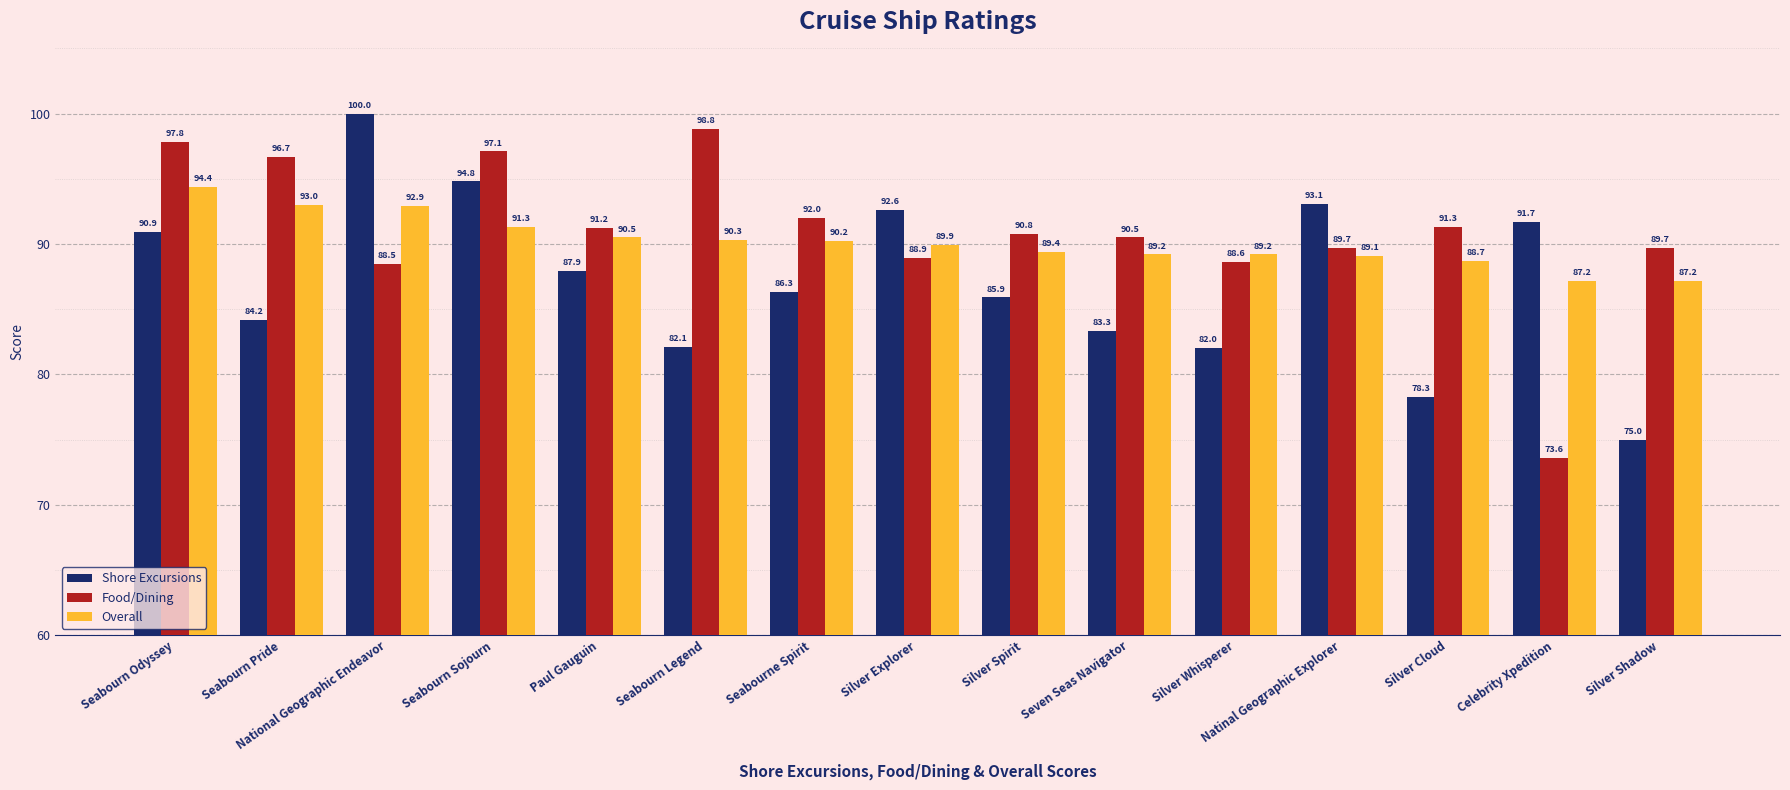

Reading left to right, what are all the values shown in this chart?

Shore Excursions: 90.9	84.2	100.0	94.8	87.9	82.1	86.3	92.6	85.9	83.3	82.0	93.1	78.3	91.7	75.0
Food/Dining: 97.8	96.7	88.5	97.1	91.2	98.8	92.0	88.9	90.8	90.5	88.6	89.7	91.3	73.6	89.7
Overall: 94.4	93.0	92.9	91.3	90.5	90.3	90.2	89.9	89.4	89.2	89.2	89.1	88.7	87.2	87.2